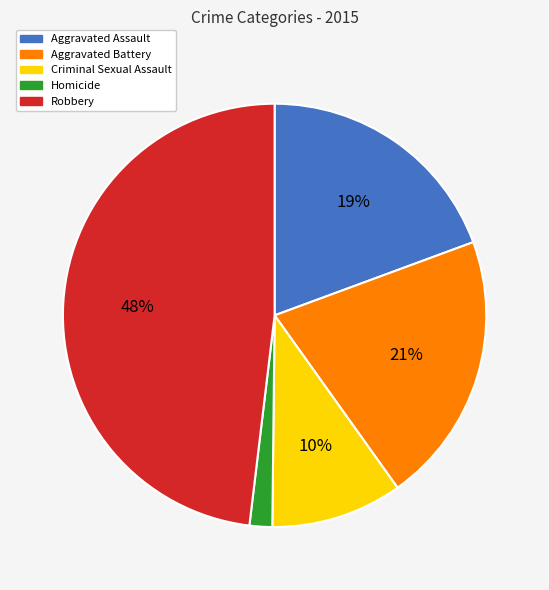

Which category has the smallest portion of the pie?

Homicide